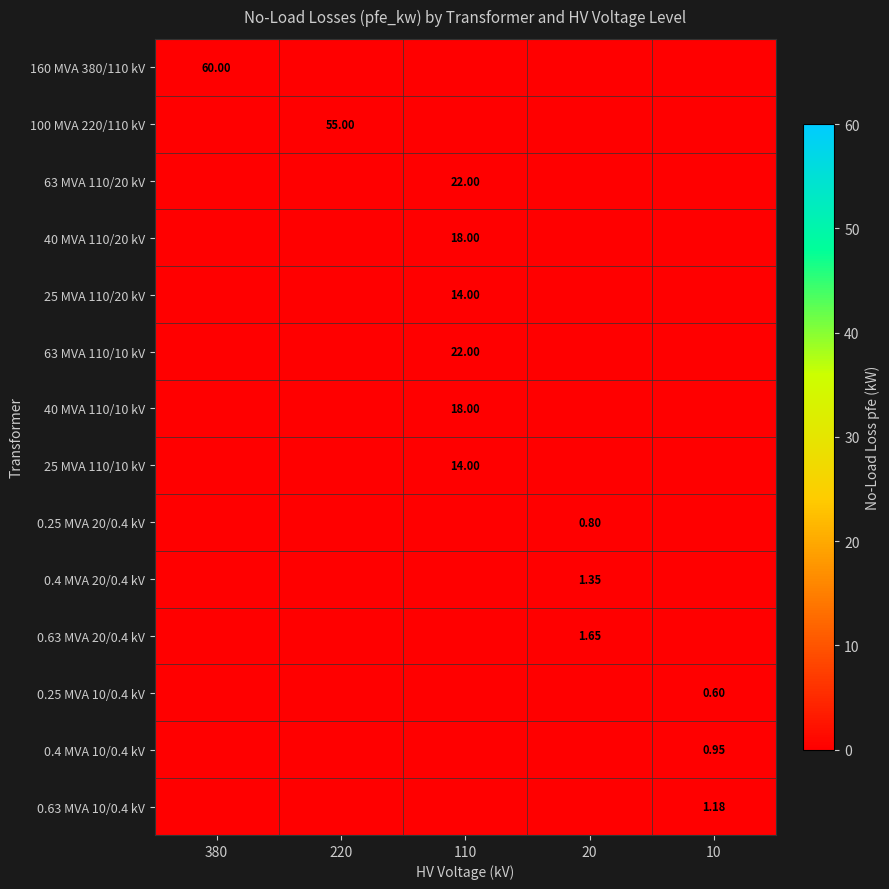

How many series are shown in this chart?

14